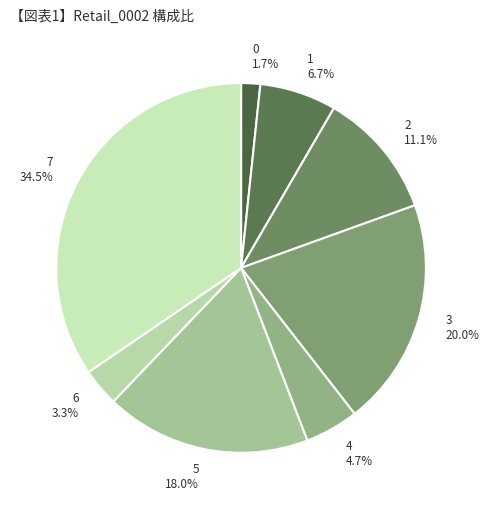

How much of the chart is everything except 0?

98.3%